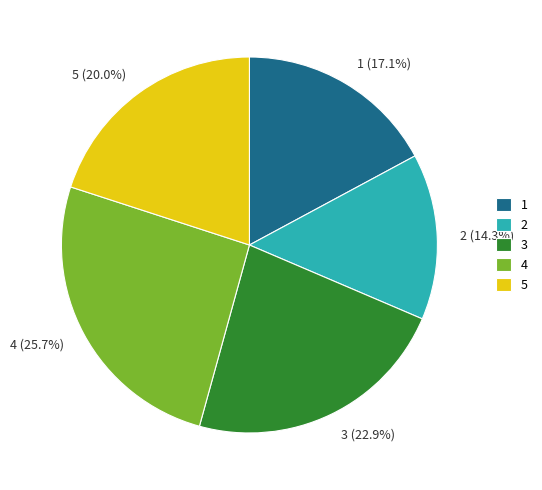

Is there any slice that represents more than half of the pie?

No